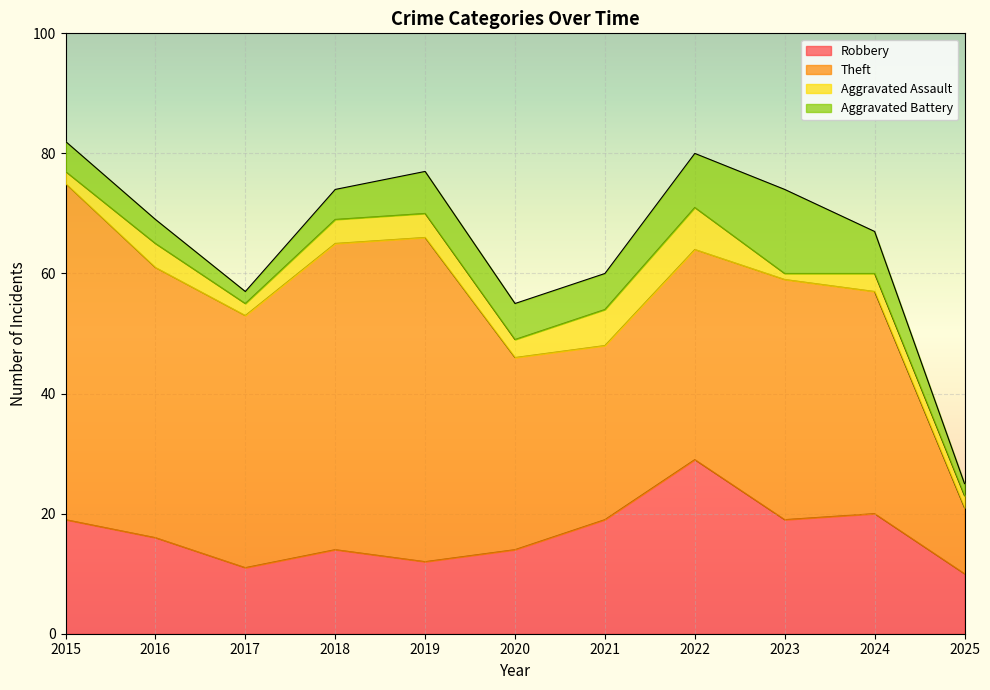

True or false: Aggravated Assault and Theft cross at least once.

False